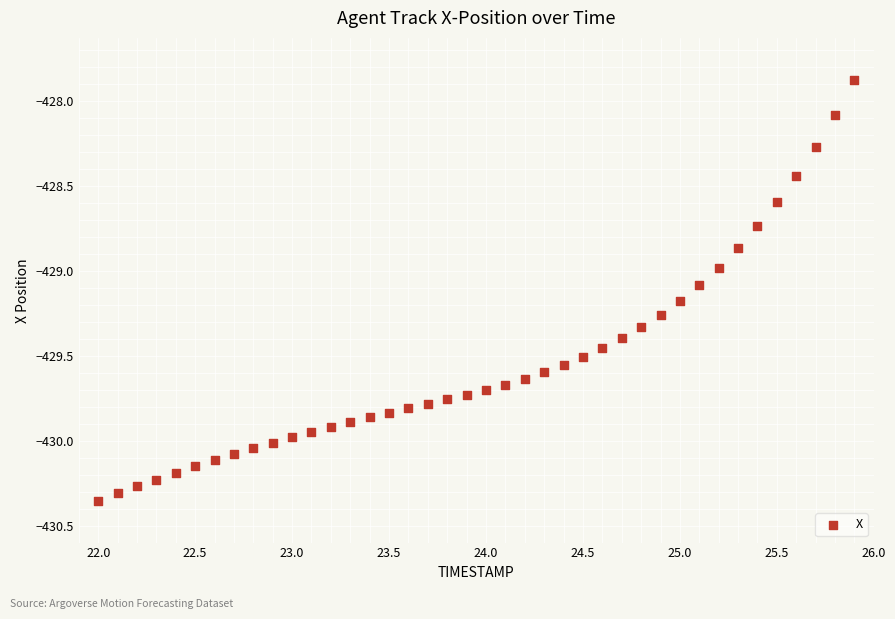

What is the range of Y values (max minus min)?

2.5